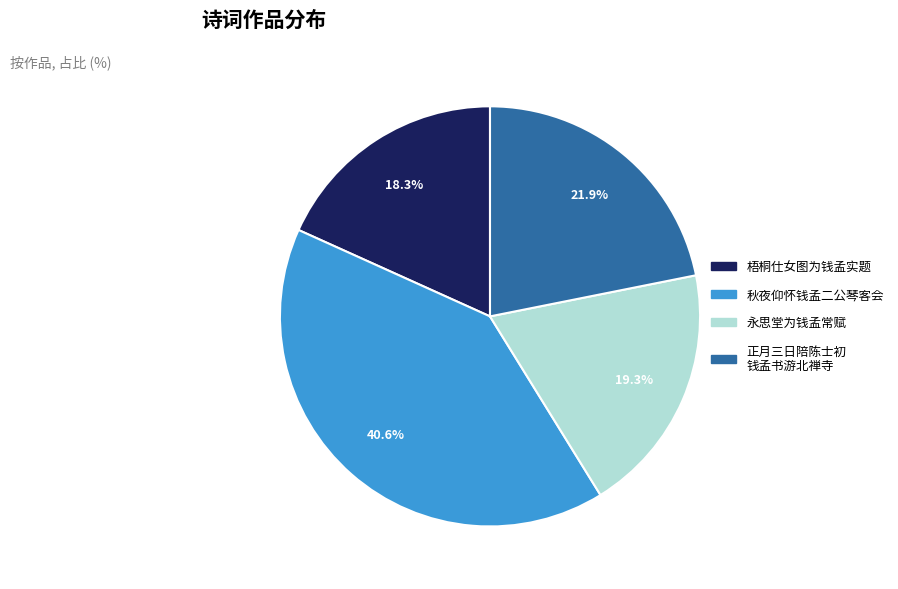

Is there any slice that represents more than half of the pie?

No